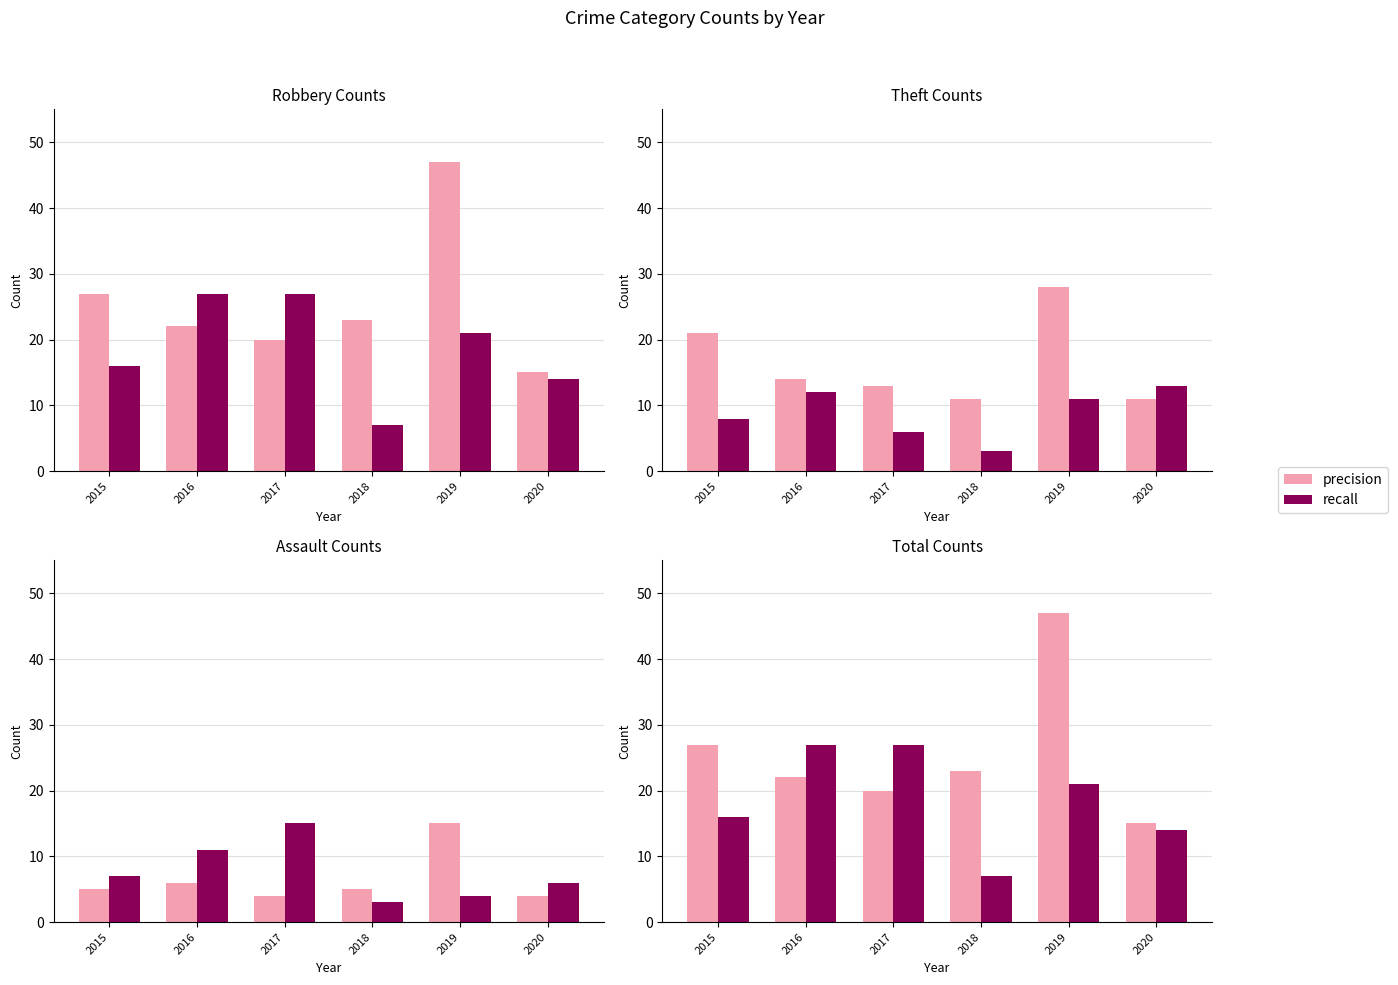

At which label is recall closest to 17?

2015